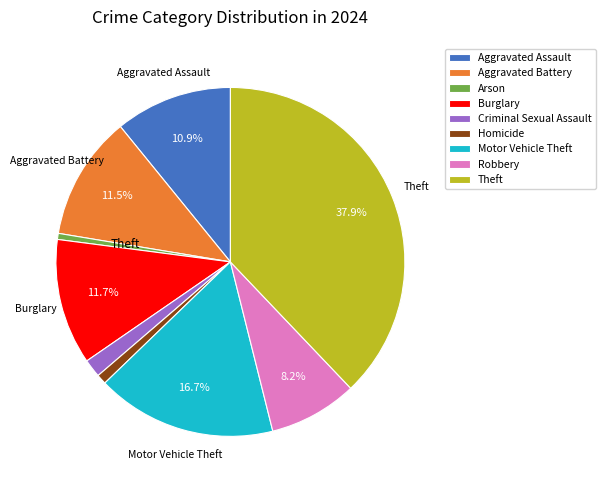

Which slice is the largest?

Theft